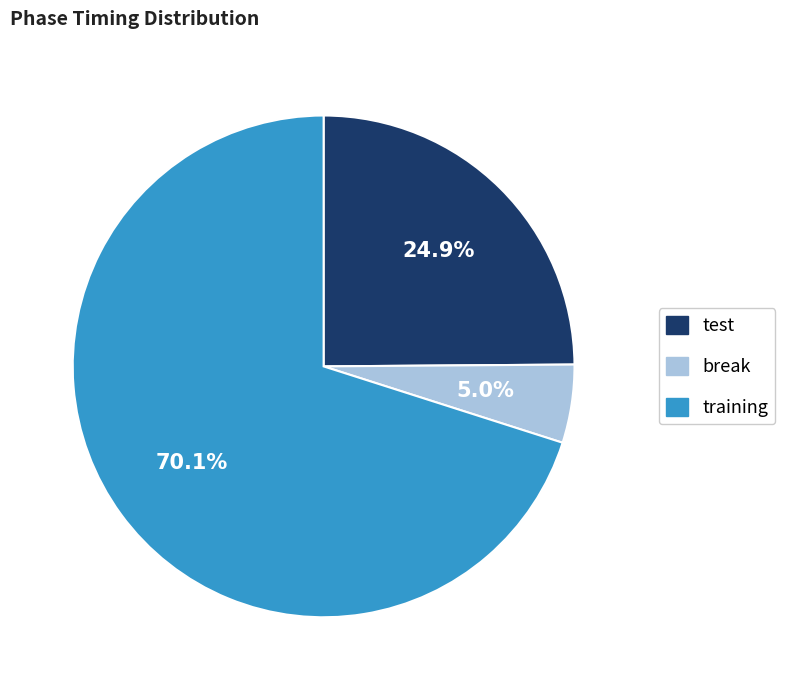

What portion of the pie excludes test?

75.1%